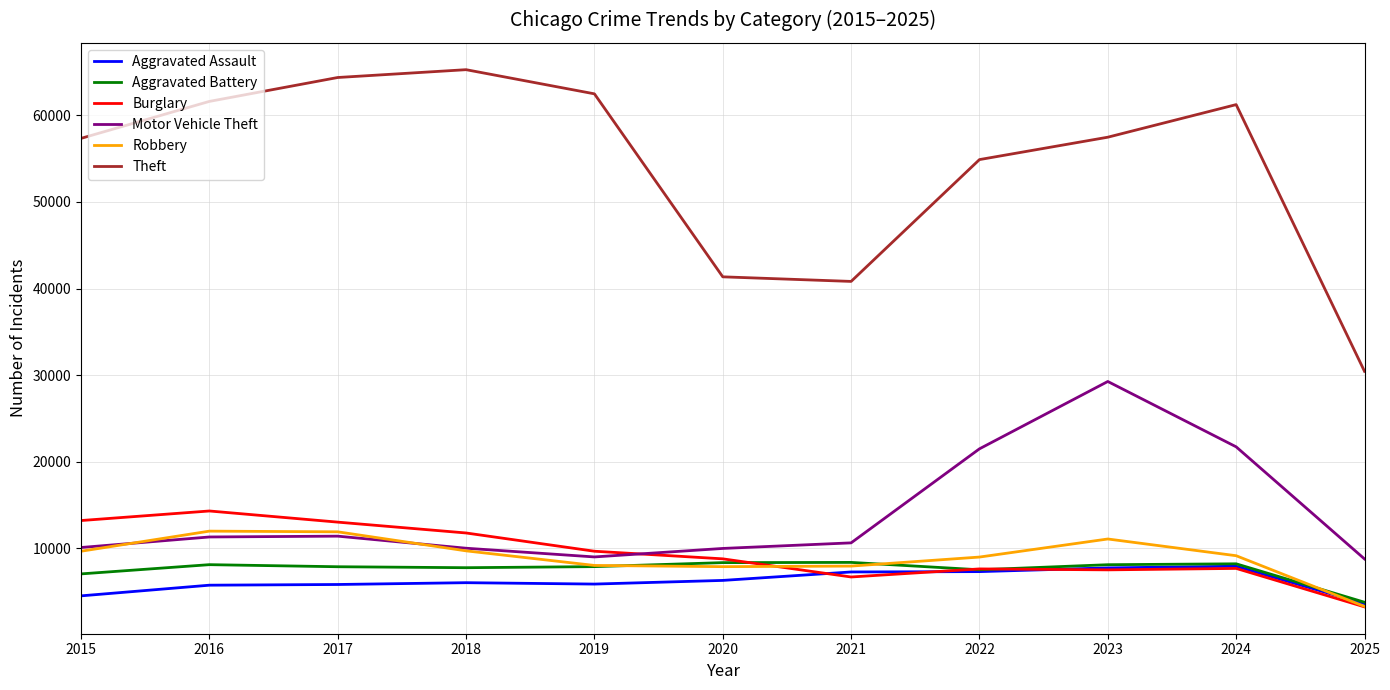

True or false: Motor Vehicle Theft has a value of 15860 at 2019.

False